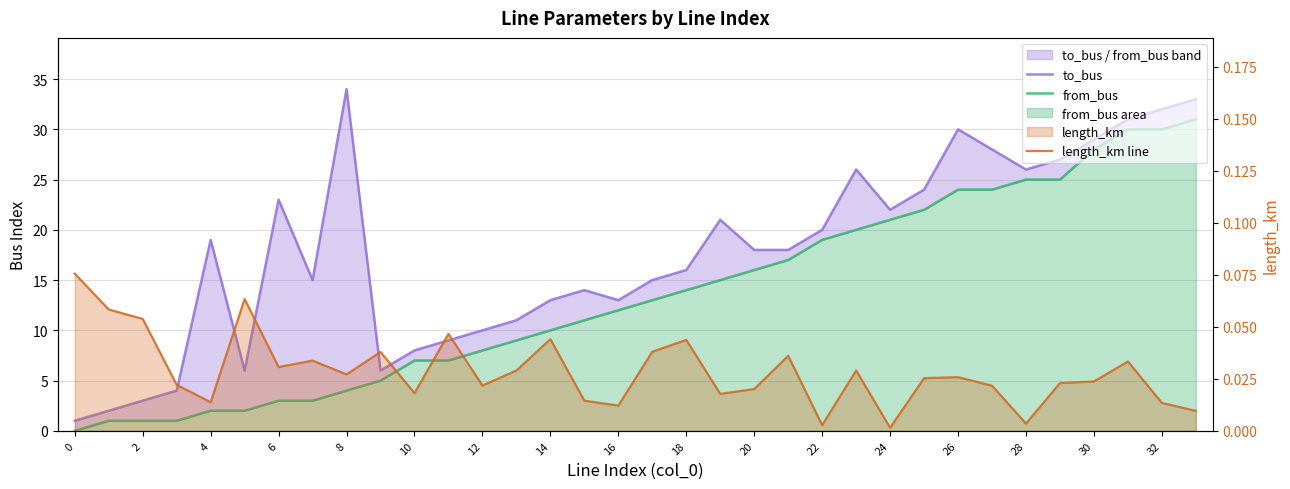

True or false: to_bus and length_km line cross at least once.

False